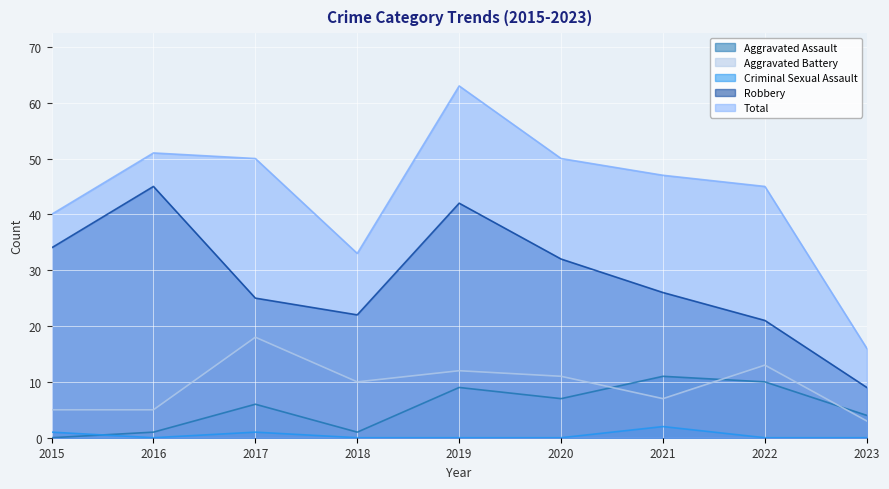

Is it true that Robbery equals 4 at 2023?

False